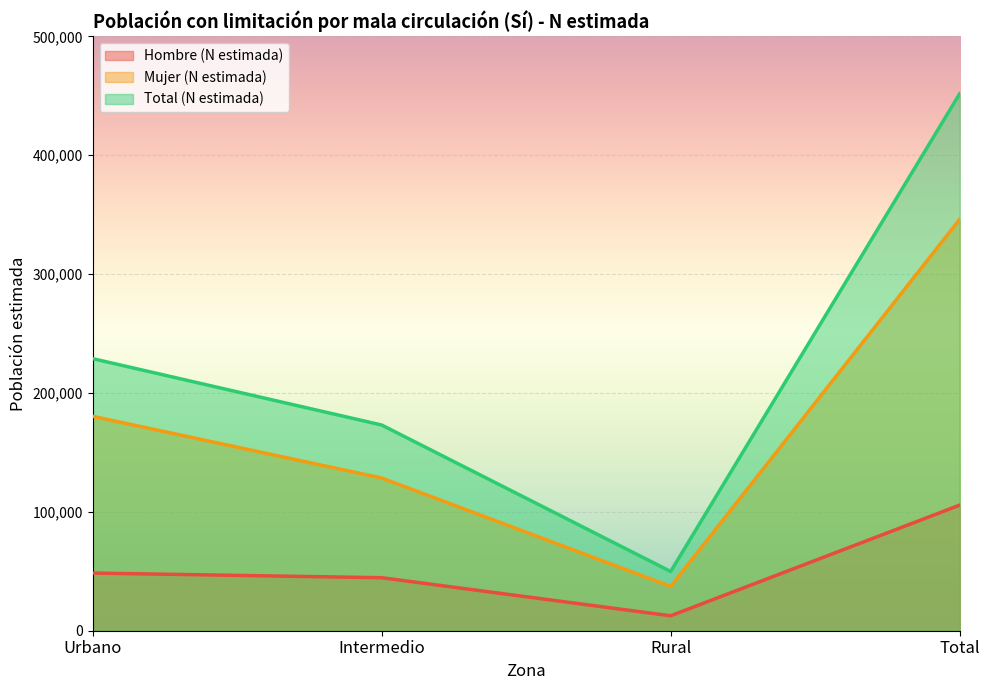

What are all the series names shown in the legend?

Hombre (N estimada), Mujer (N estimada), Total (N estimada)